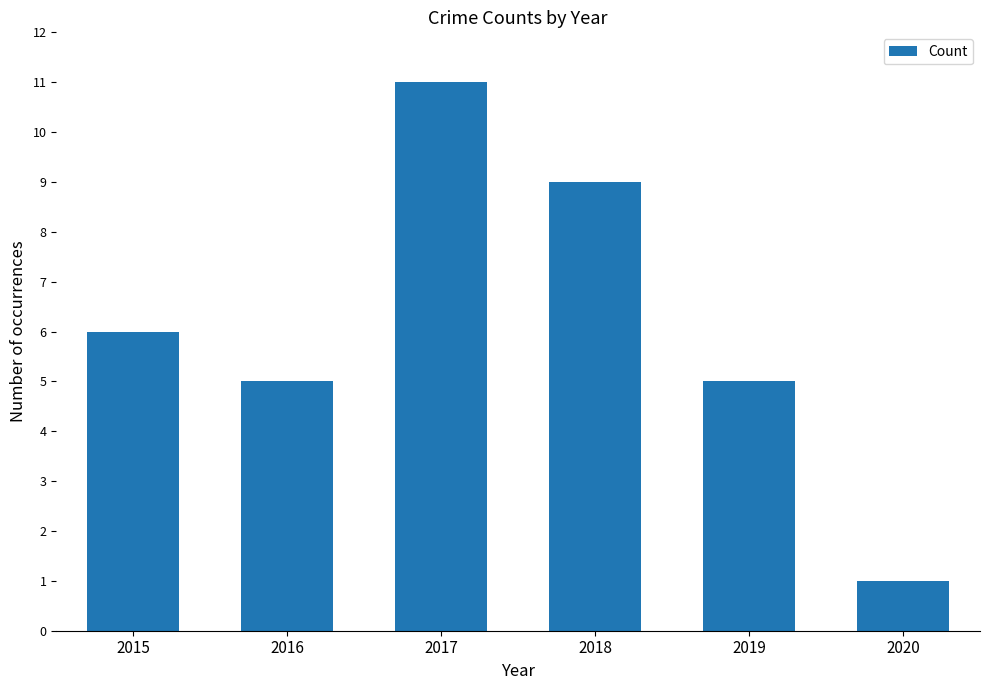

Reading left to right, extract all data points from this chart.

2015=6	2016=5	2017=11	2018=9	2019=5	2020=1